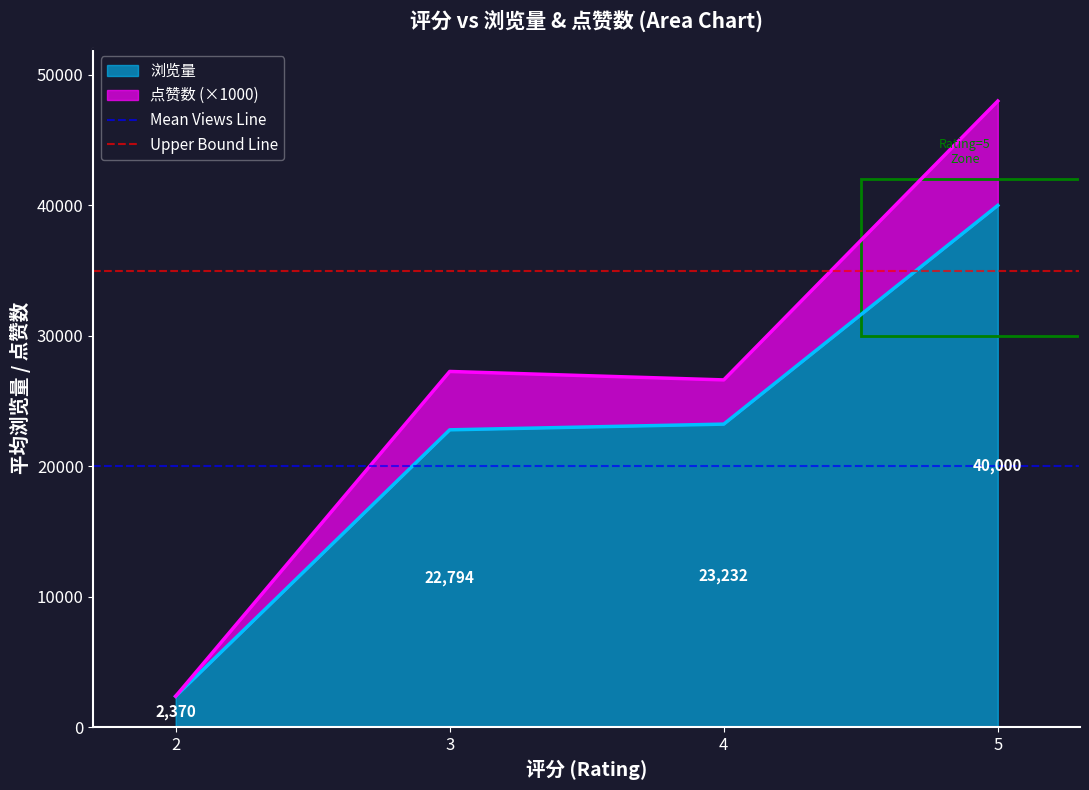

Does the chart display data point markers on the line(s)?

No